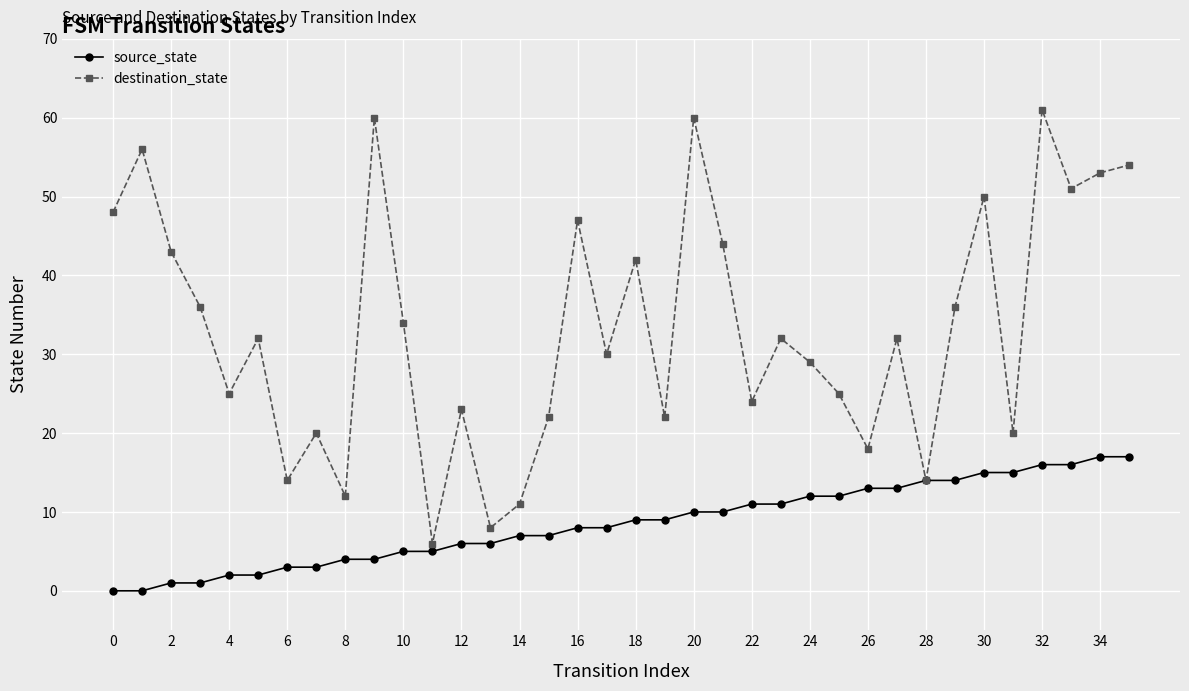

Which series has the largest range (max minus min)?

destination_state